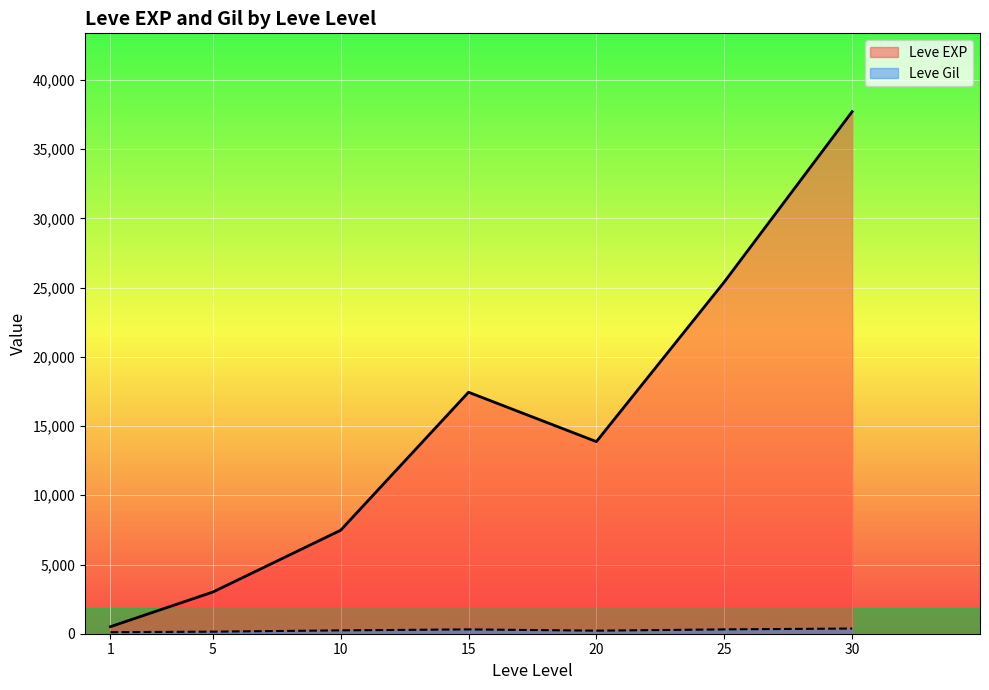

Read the Leve Gil value at 20, to the nearest 5.

105